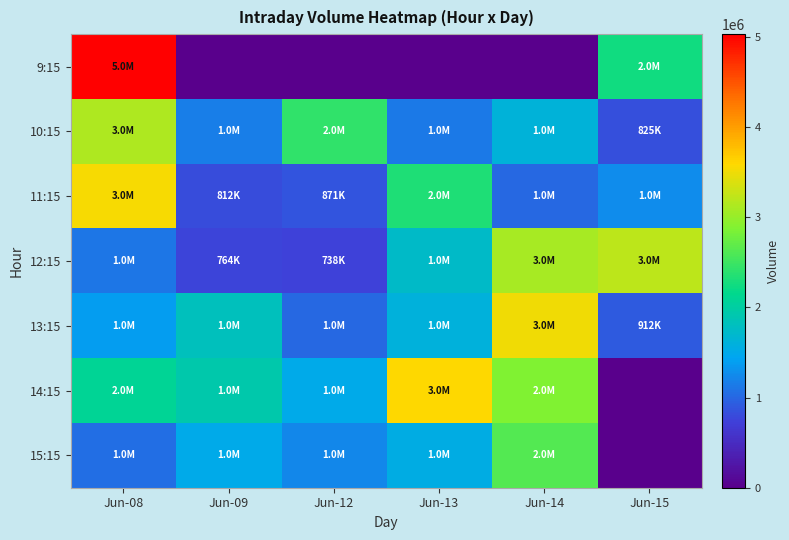

At which category is the sum across all series the highest?

Jun-08